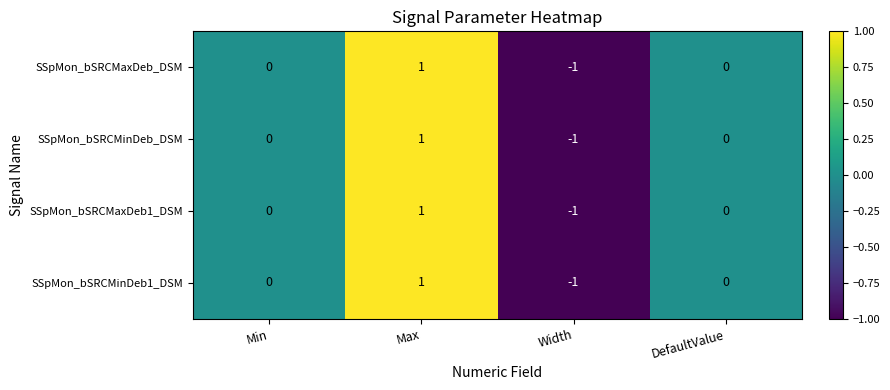

Is it true that SSpMon_bSRCMinDeb1_DSM equals 0 at Min?

True